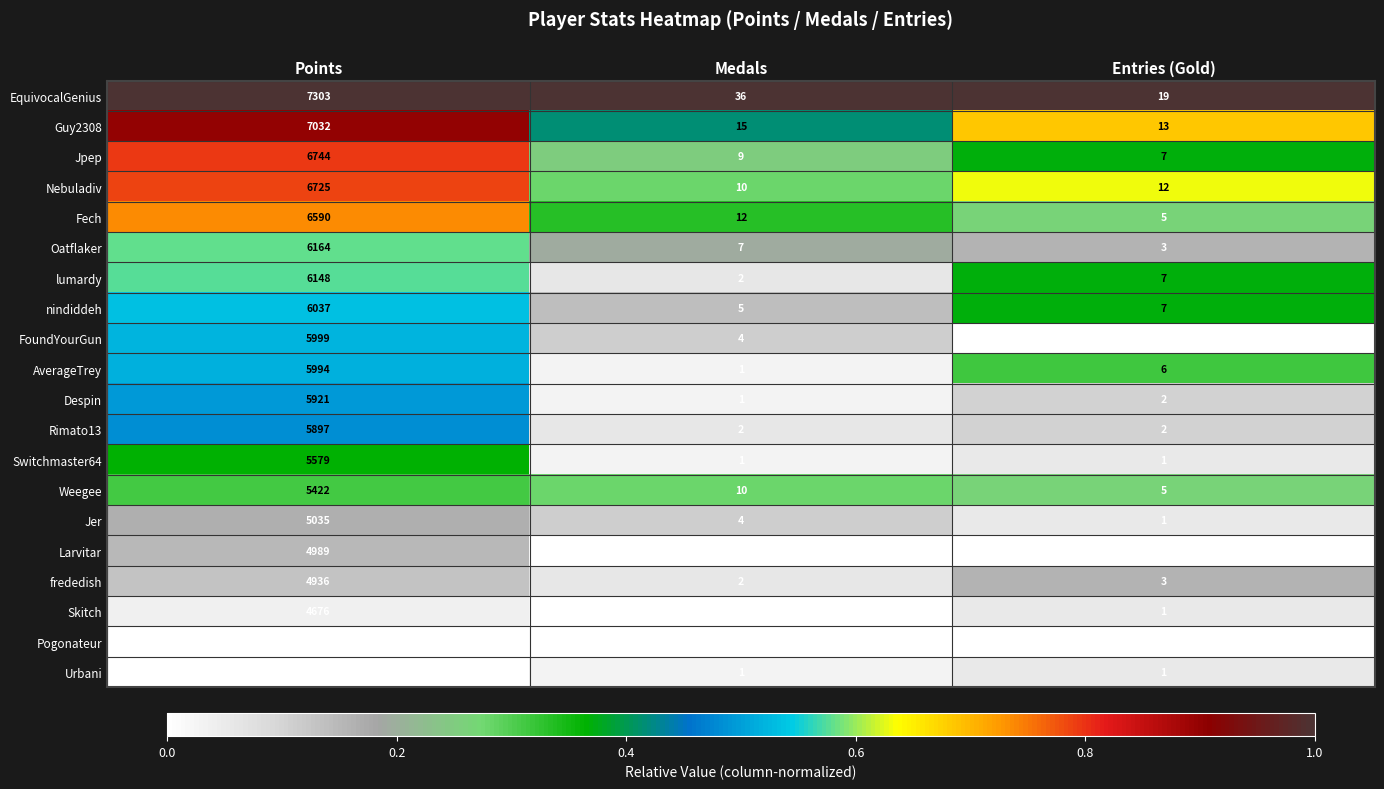

Where does the EquivocalGenius series first go above 36?

Points